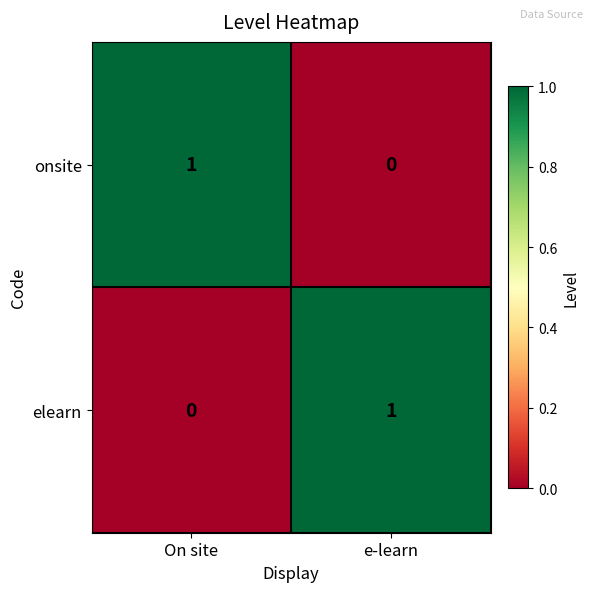

At how many categories does at least one series exceed 0?

2